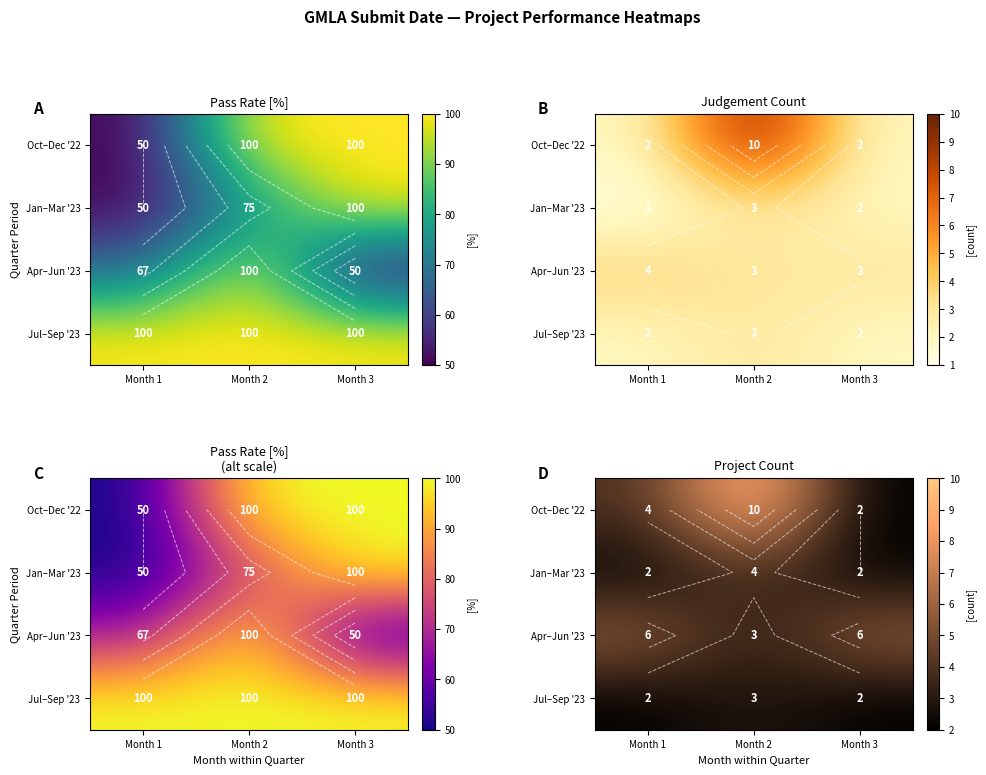

Between Month 2 and Month 3, which is larger?

Month 2